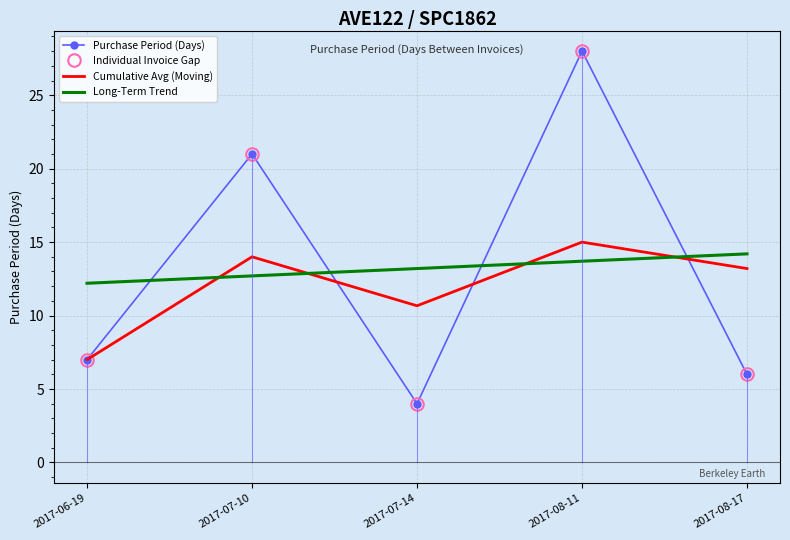

Reading left to right, extract all data points from this chart.

Purchase Period (Days): 7.0	21.0	4.0	28.0	6.0
Individual Invoice Gap: 7.0	21.0	4.0	28.0	6.0
Cumulative Avg (Moving): 7.0	14.0	10.7	15.0	13.2
Long-Term Trend: 12.2	12.7	13.2	13.7	14.2